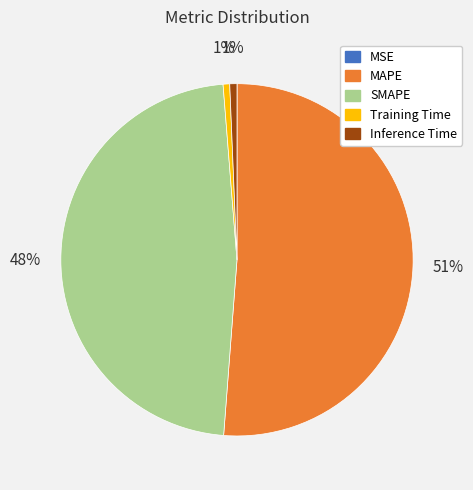

To the nearest percent, what is the average slice percentage?

20%